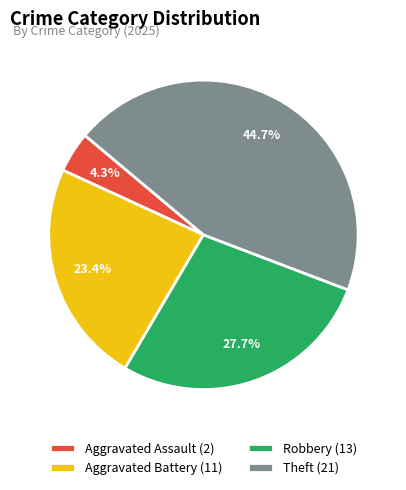

Which has a higher value, Theft (21) or Aggravated Battery (11)?

Theft (21)